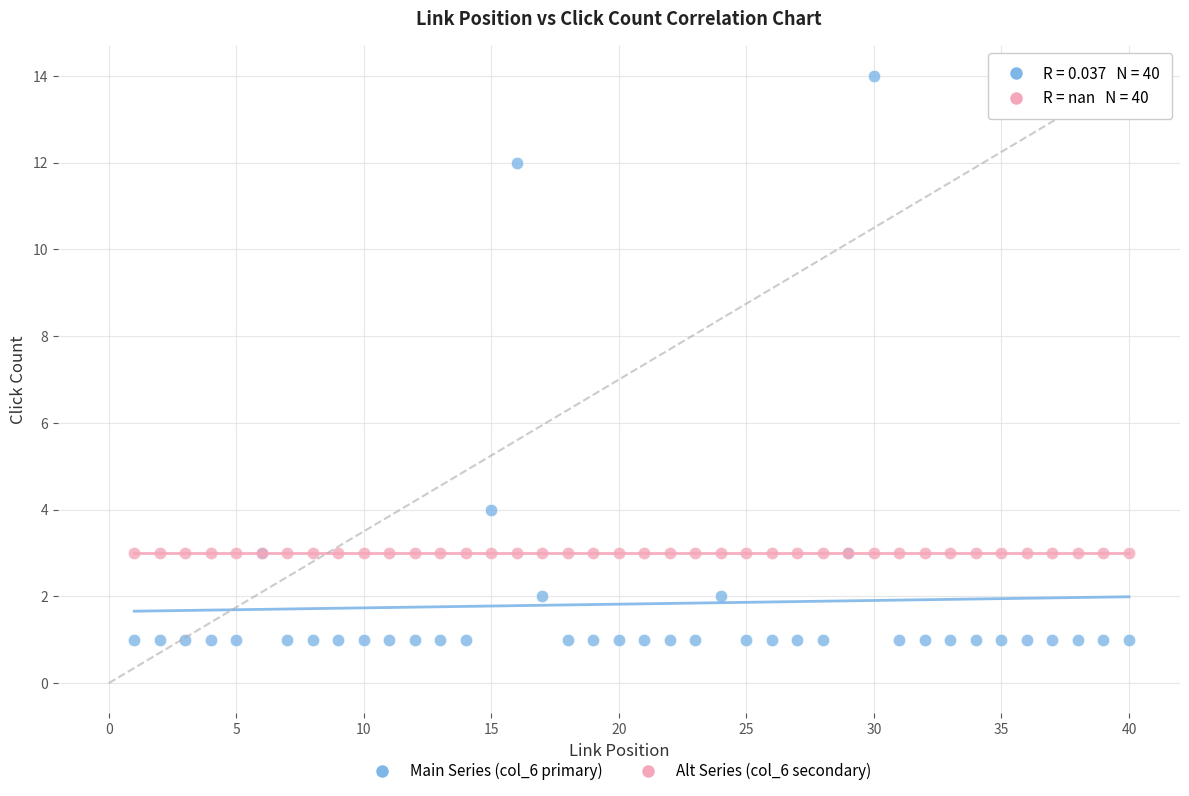

What are all the series names shown in the legend?

Main Series (col_6 primary), Alt Series (col_6 secondary)